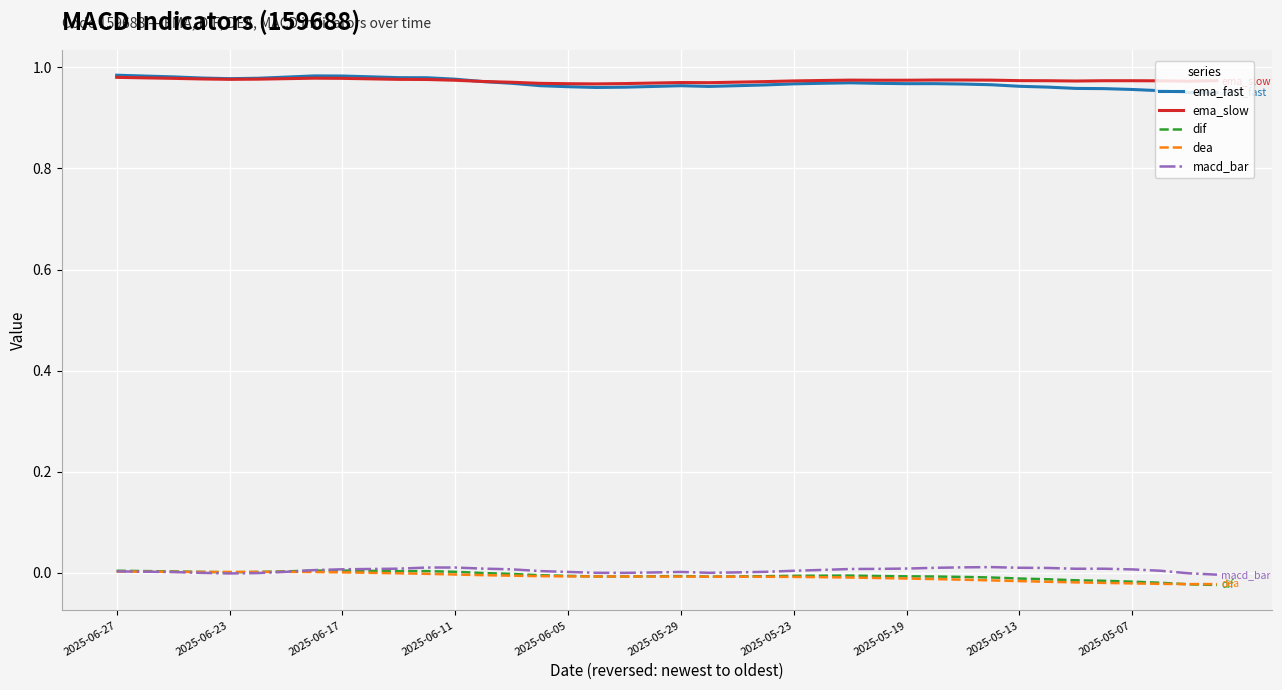

True or false: ema_slow and macd_bar cross at least once.

False